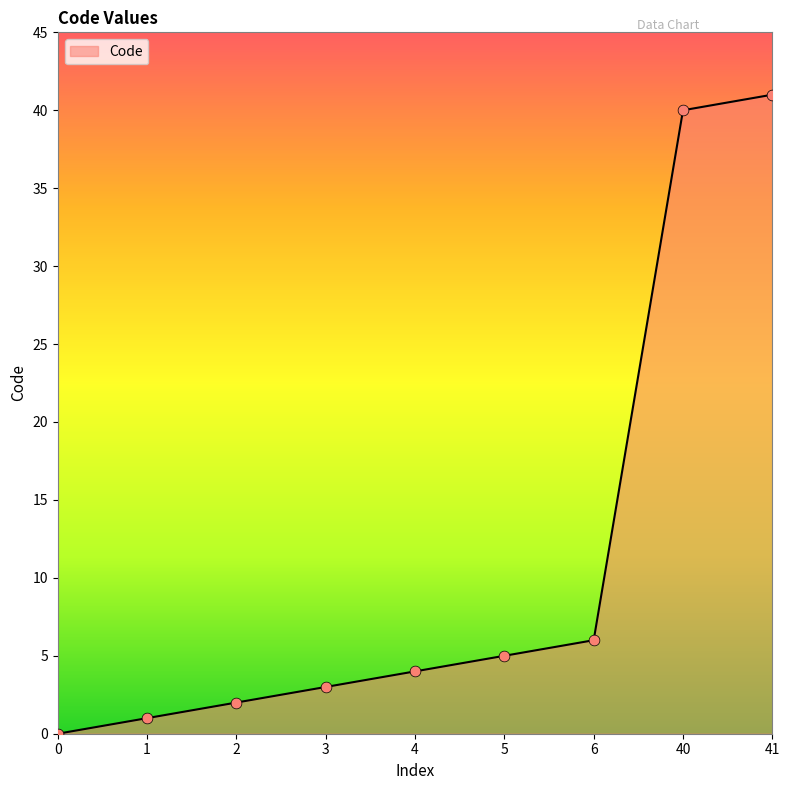

Between 2 and 1, which is larger?

2